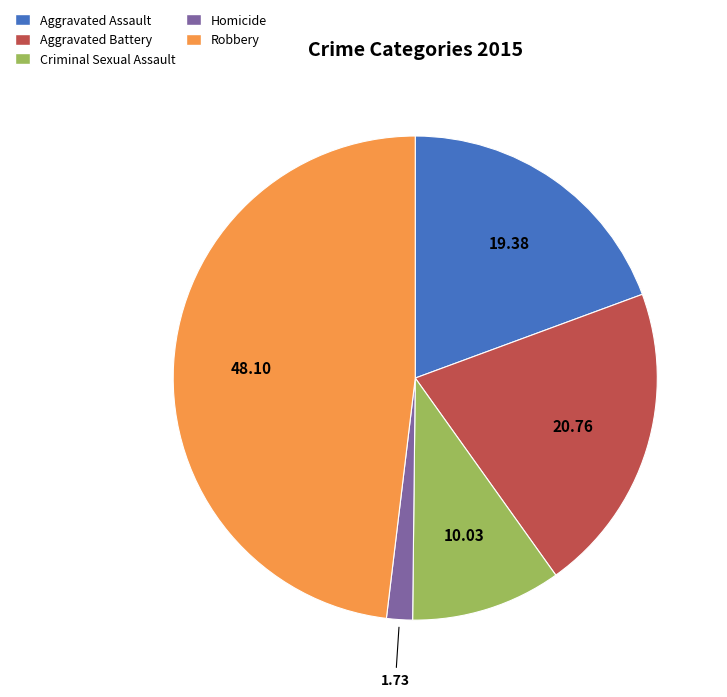

What is the smallest slice in the pie chart?

Homicide